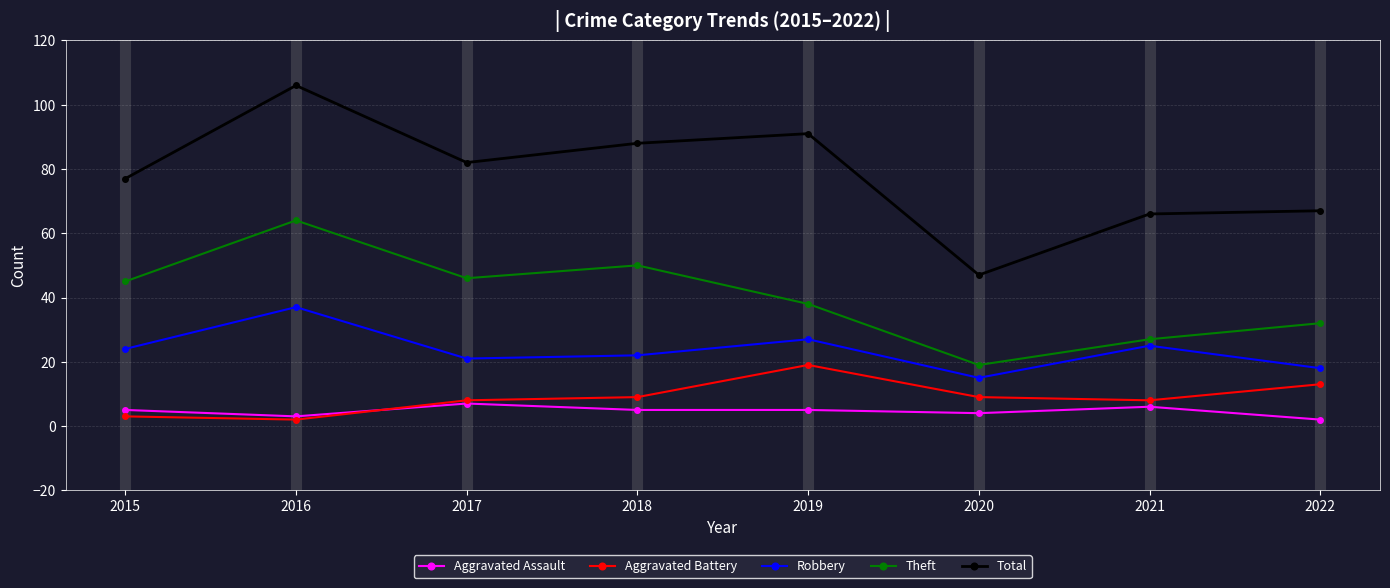

True or false: Aggravated Battery and Total cross at least once.

False